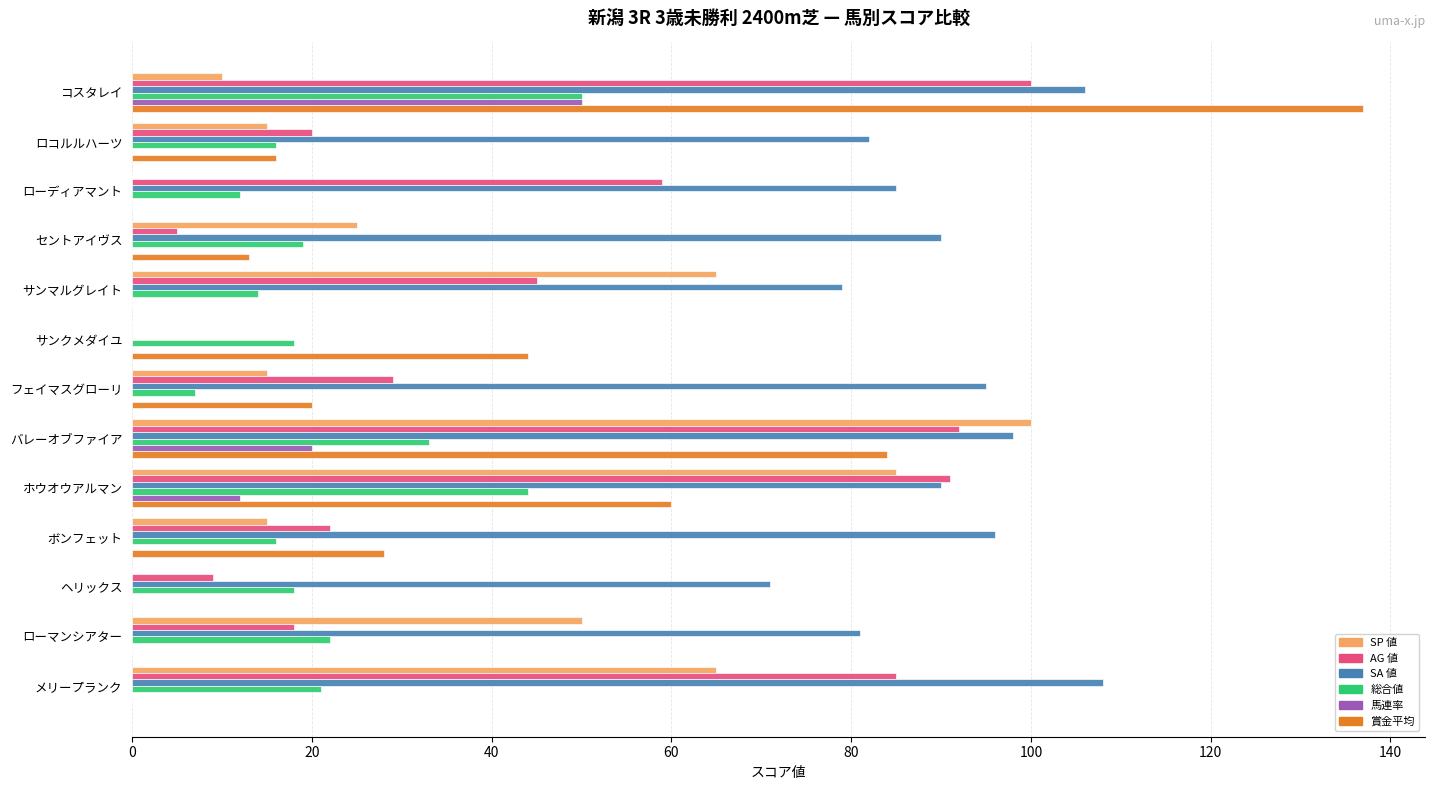

Where is SA 値 nearest to the value 54?

ヘリックス